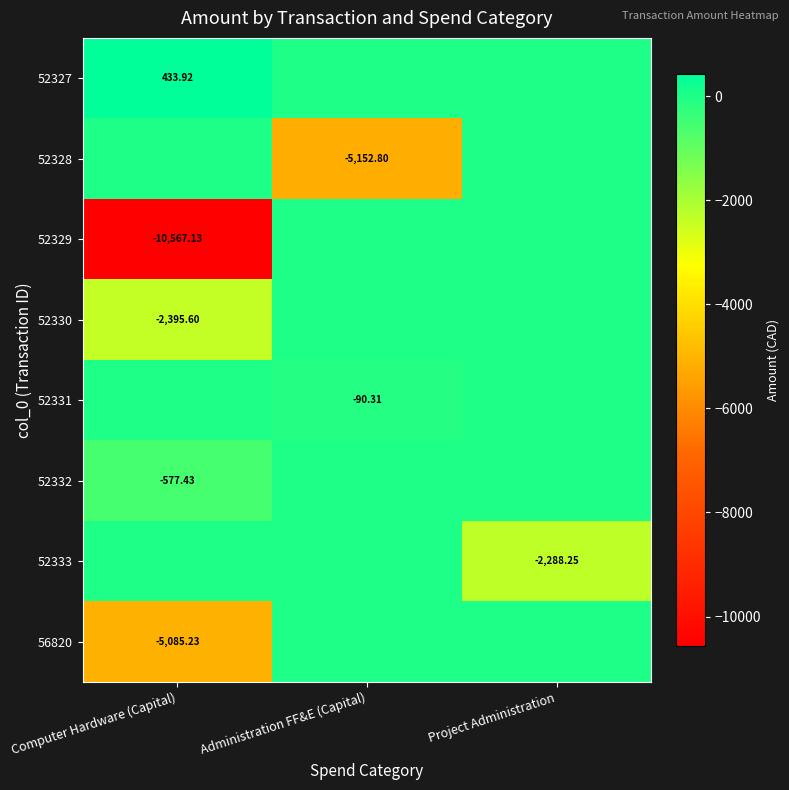

Between Computer Hardware (Capital) and Administration FF&E (Capital), which series saw the biggest shift?

52329